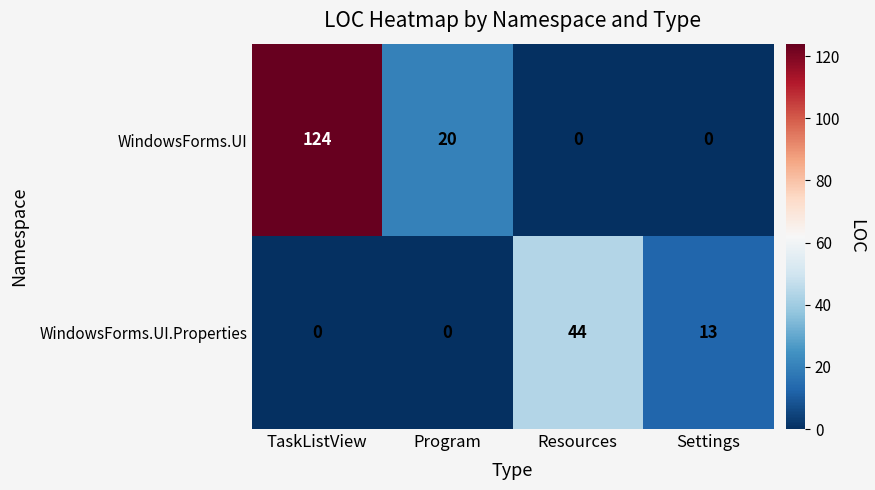

How many series are shown in this chart?

2